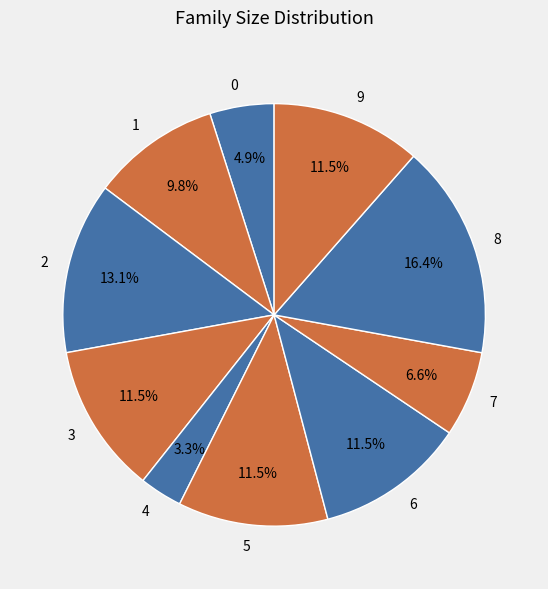

Does 4 represent more than half of the total?

No